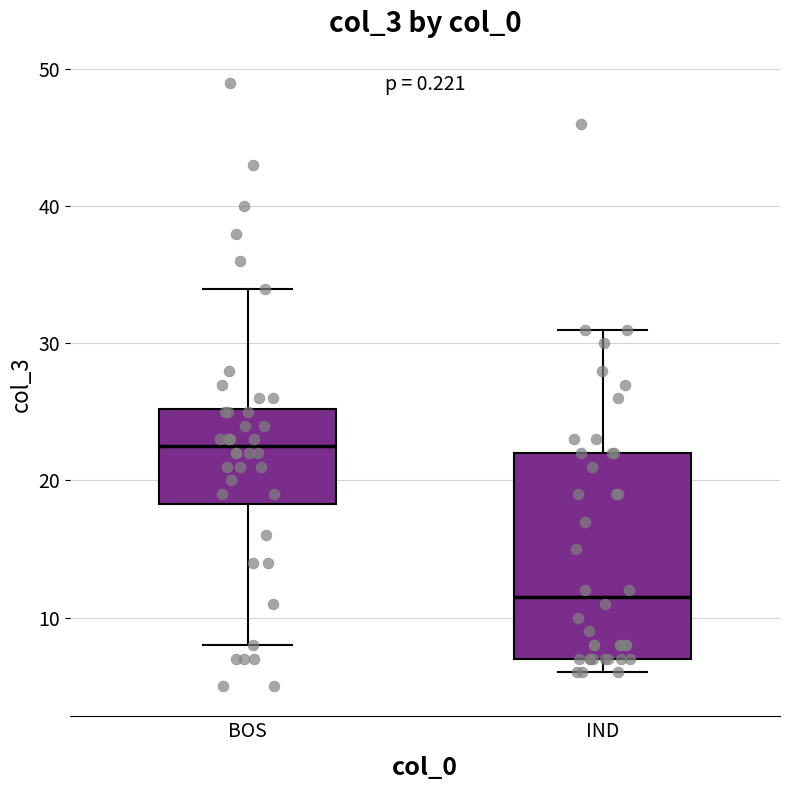

Which box's median line is the highest?

BOS